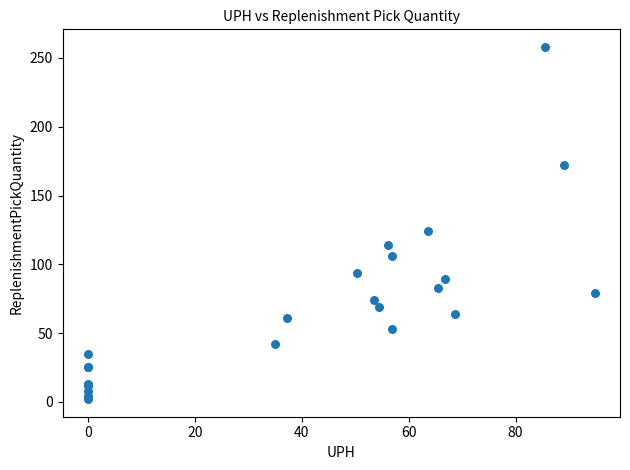

What Y value in the scatter plot is closest to 130?

124